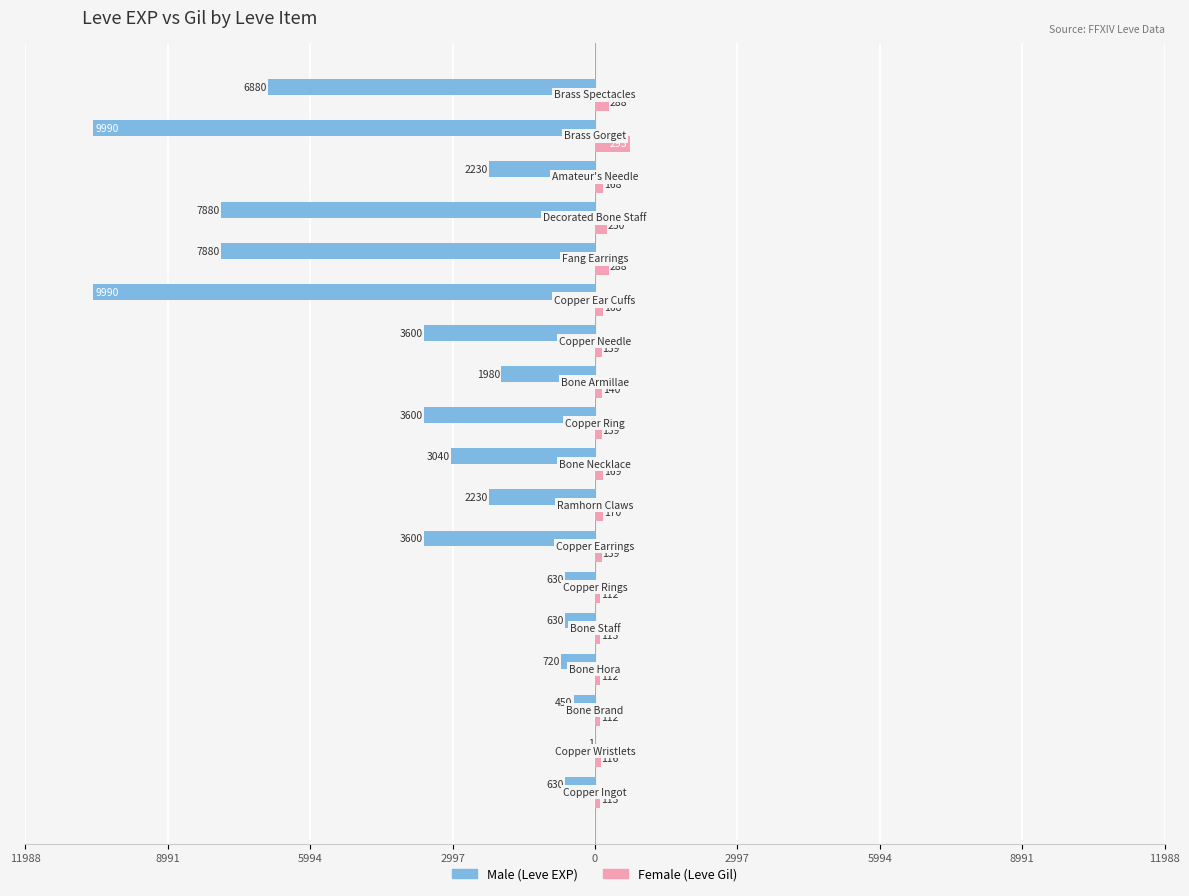

How many values in the Female series are below 140?

9